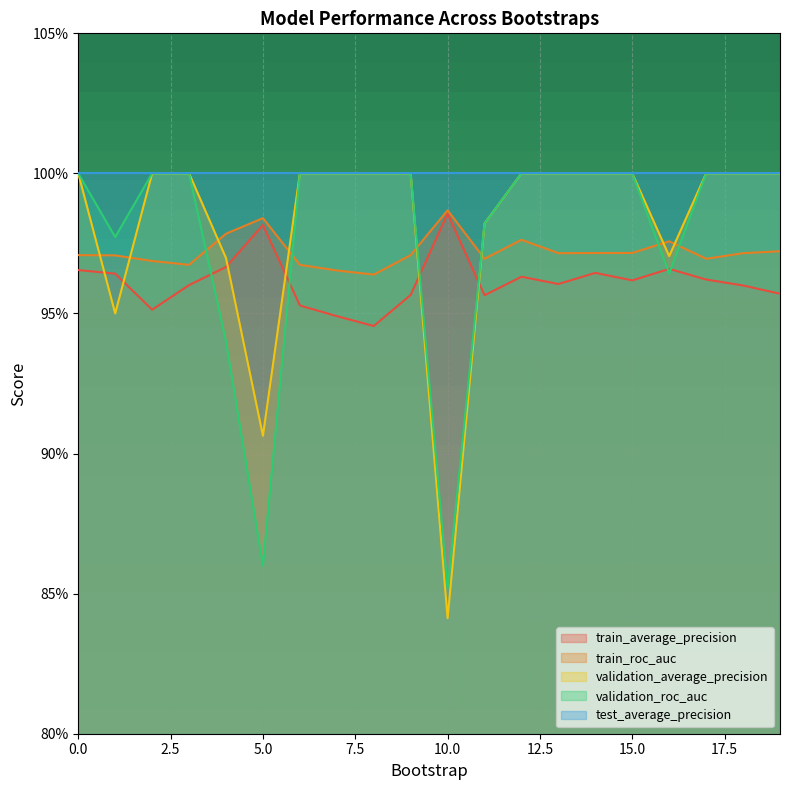

What is the minimum value shown in the chart?

0.8